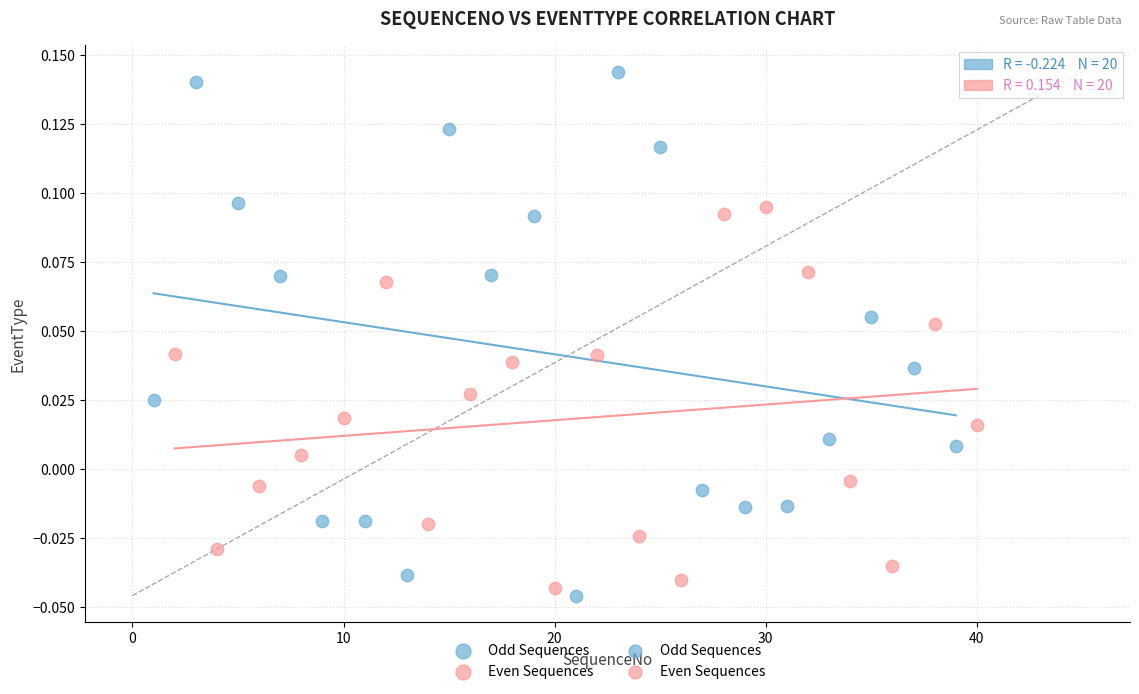

Which series reaches the maximum Y coordinate?

Odd Sequences